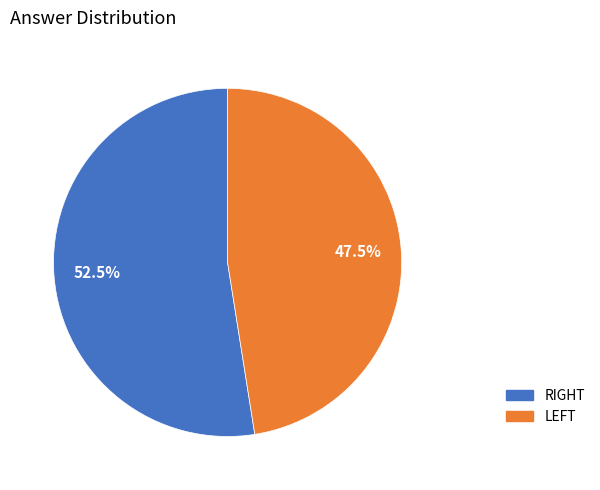

Which slice is the largest?

RIGHT